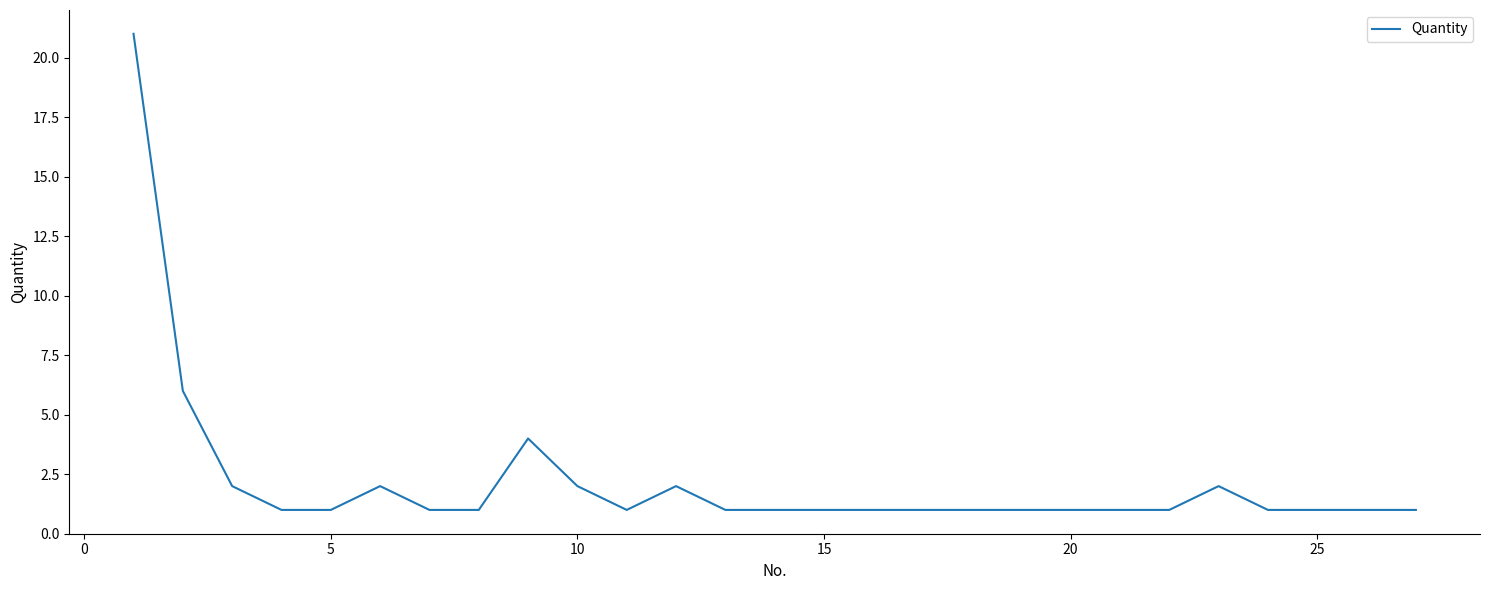

What is the difference between the maximum and minimum values?

20